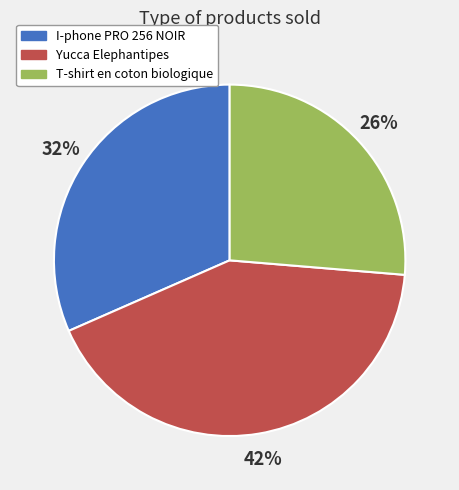

Combined, do I-phone PRO 256 NOIR and Yucca Elephantipes account for over 50%?

Yes